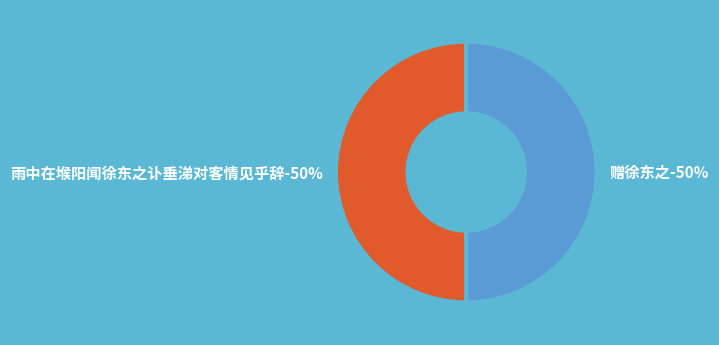

Which has a higher value, 雨中在堠阳闻徐东之讣垂涕对客情见乎辞 or 赠徐东之?

雨中在堠阳闻徐东之讣垂涕对客情见乎辞